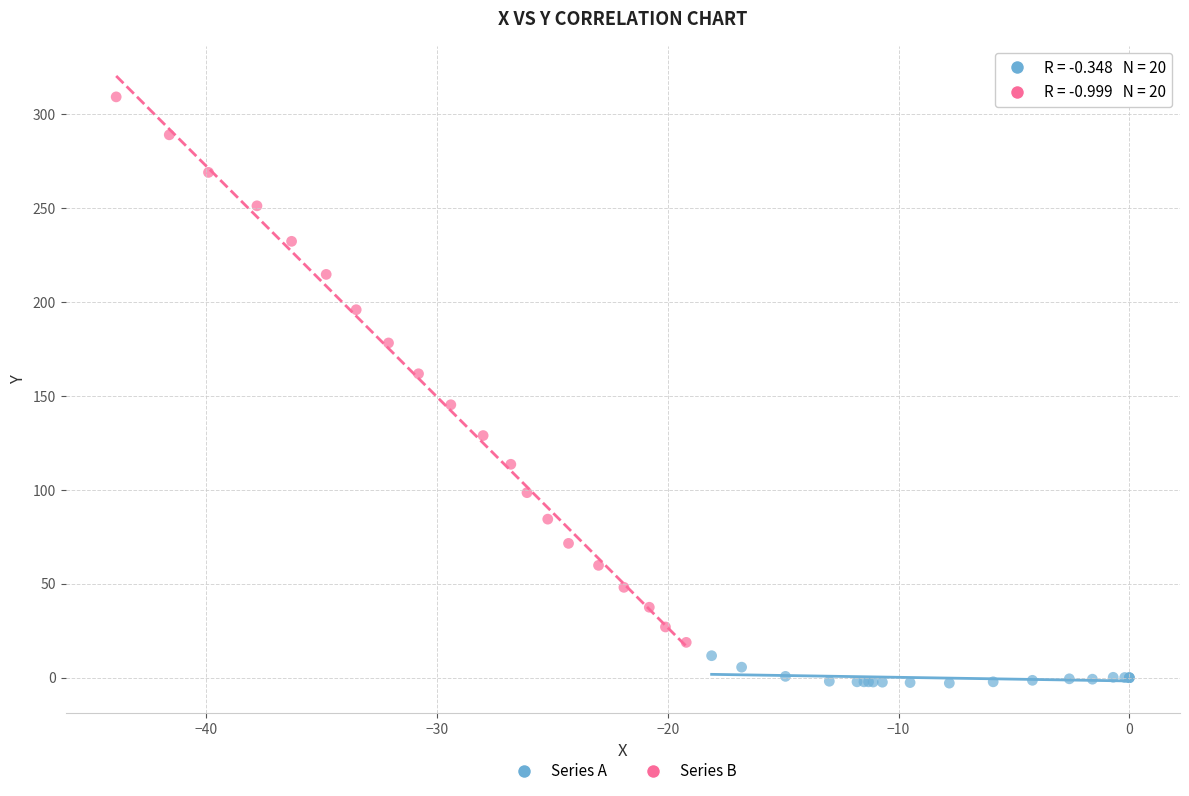

Which series reaches the minimum Y coordinate?

Series A